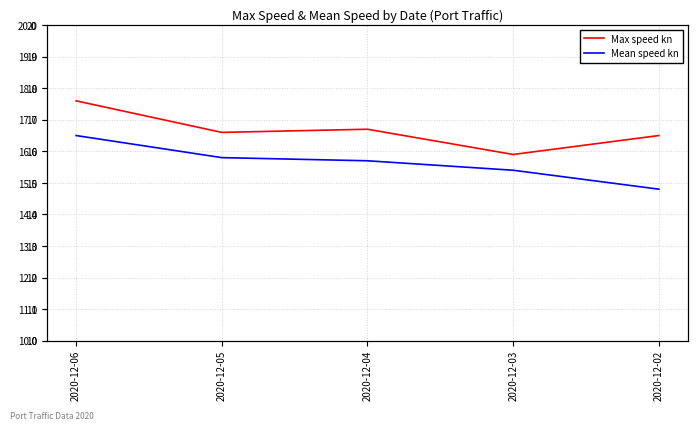

Rank the series at 2020-12-03 from highest to lowest value.

Max speed kn, Mean speed kn